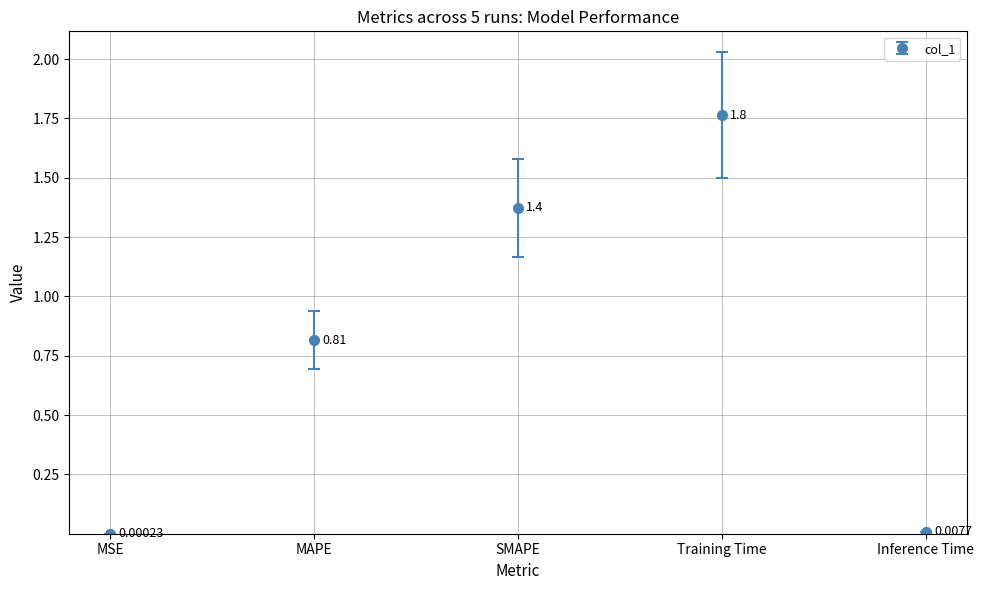

The value at Training Time is 1.8. True or false?

True